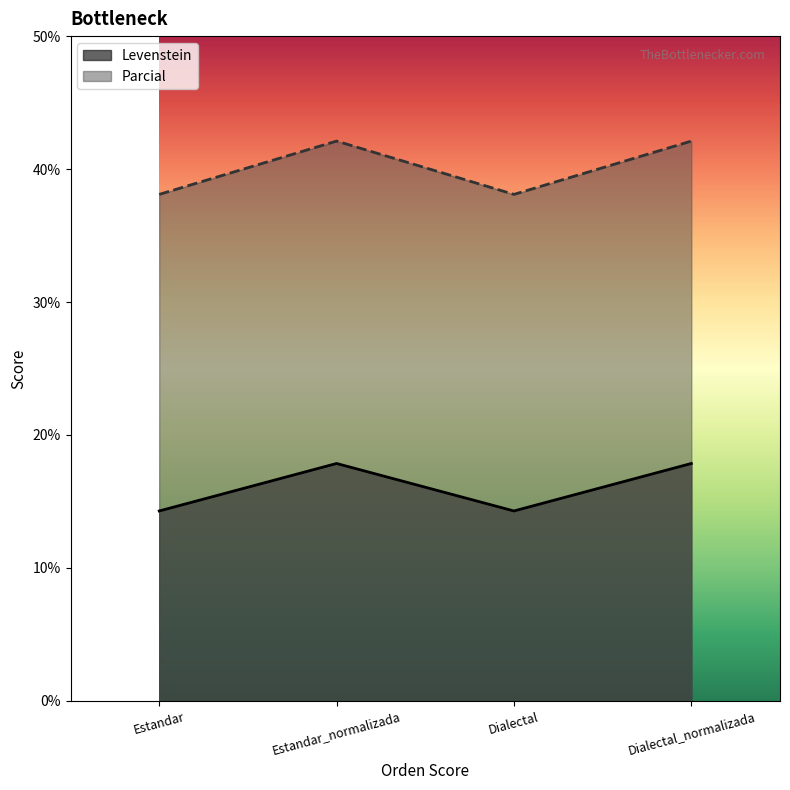

Reading left to right, list all the values displayed in this chart.

Levenstein: Estandar=14.3	Estandar_normalizada=17.9	Dialectal=14.3	Dialectal_normalizada=17.9
Parcial: Estandar=38.1	Estandar_normalizada=42.1	Dialectal=38.1	Dialectal_normalizada=42.1